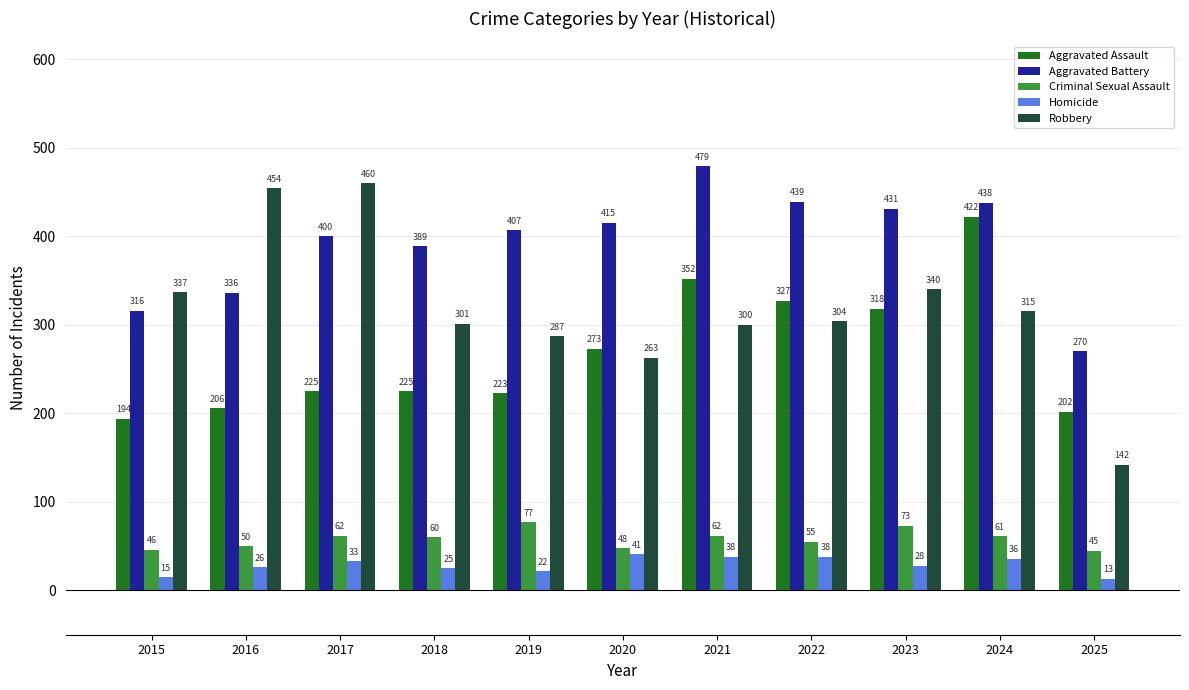

At which label does Aggravated Assault reach its peak?

2024